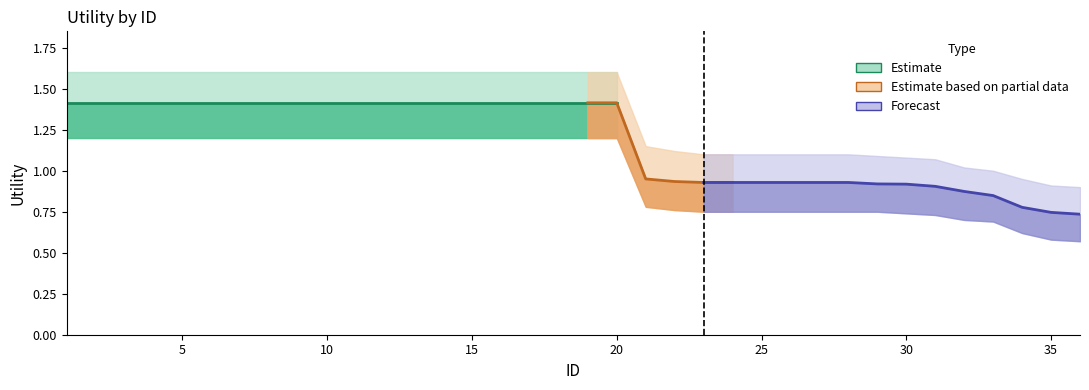

How many data points in Utility are above 1?

20